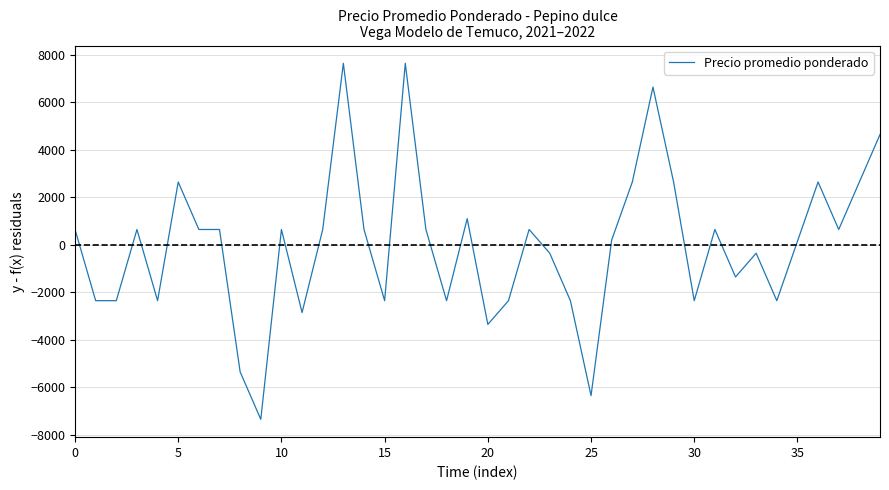

Is this an area chart (filled region under the line)?

No